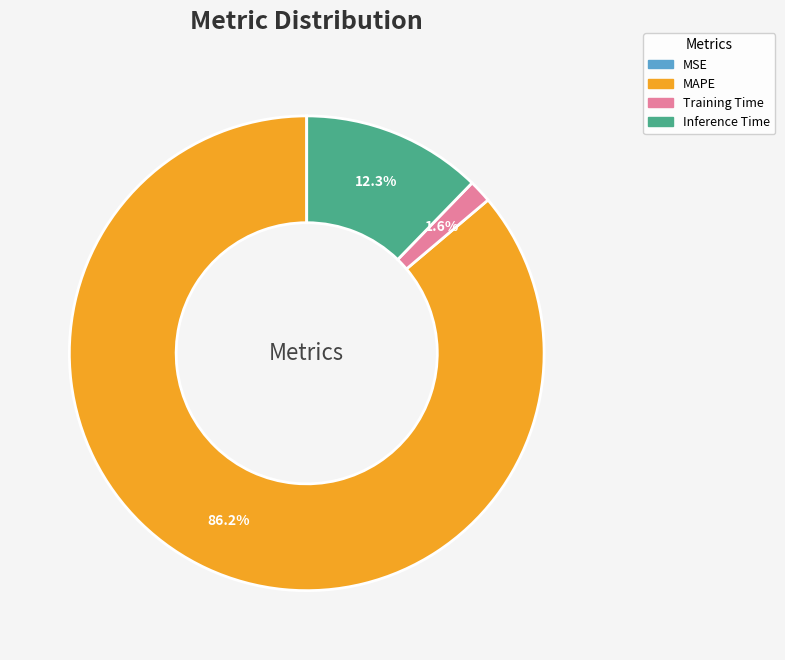

Is there a majority slice in this chart?

Yes